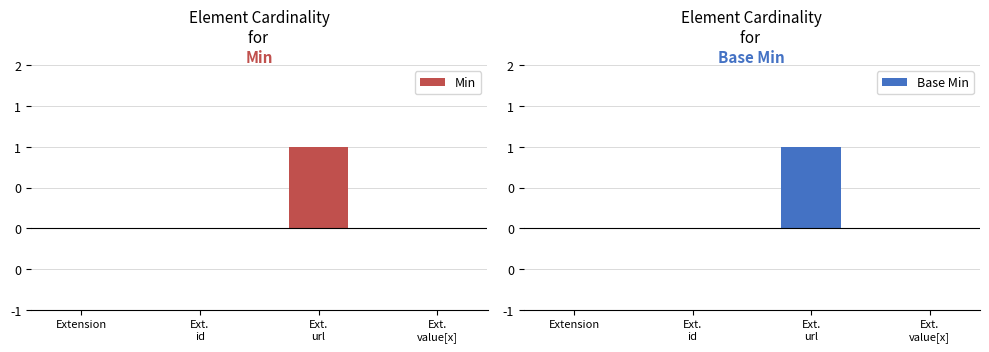

How many data points in Min are above 0?

1